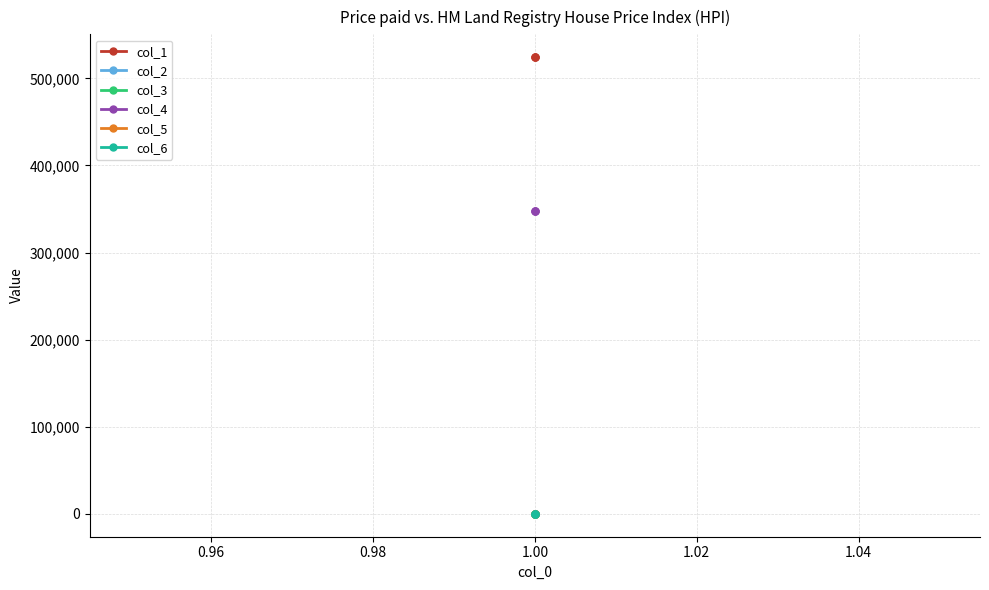

What is the sum of all col_1 values?

1572864